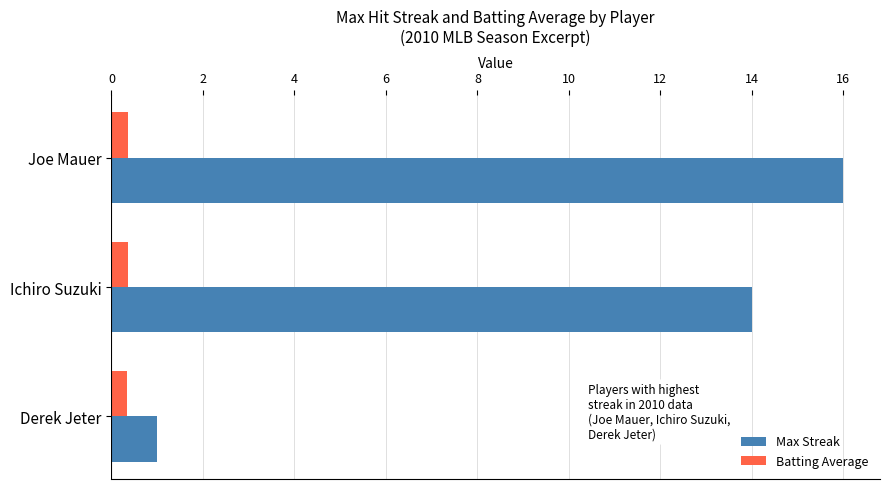

Rank the series by their maximum value, from lowest to highest.

Batting Average, Max Streak